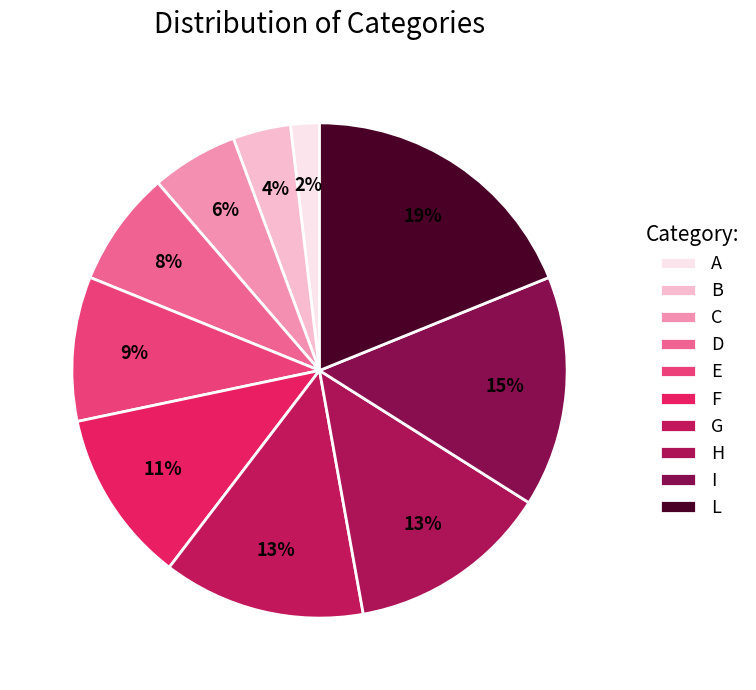

How many slices are in this pie chart?

10